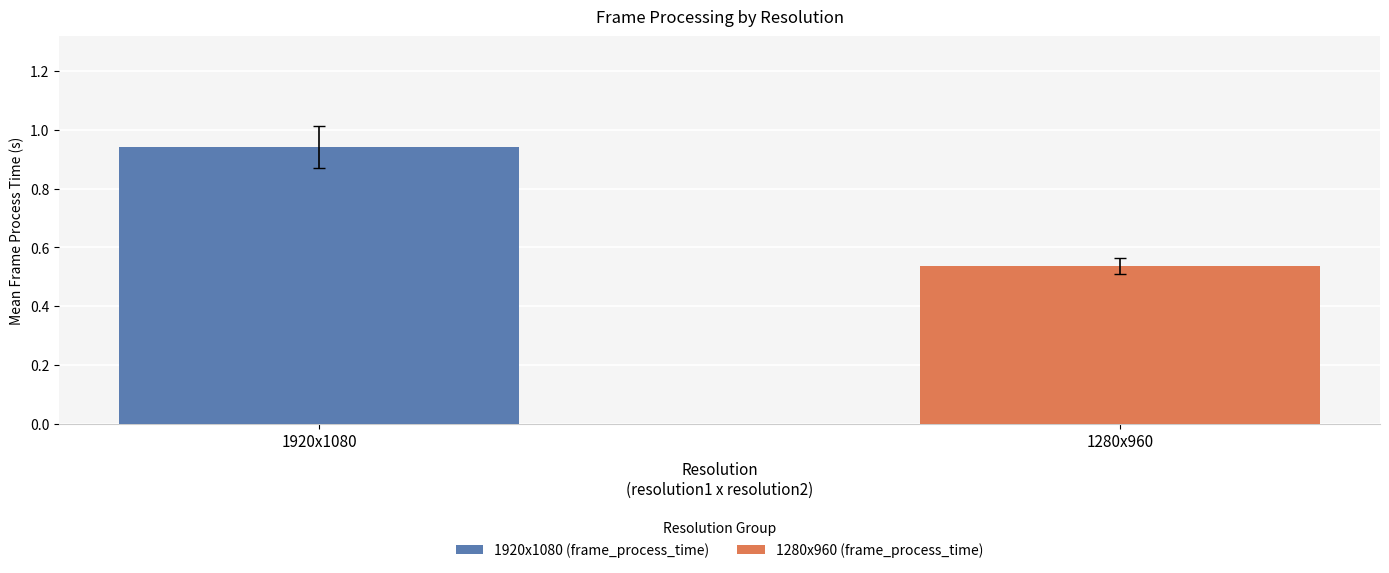

Which series has the widest spread of values?

1920x1080 (frame_process_time)